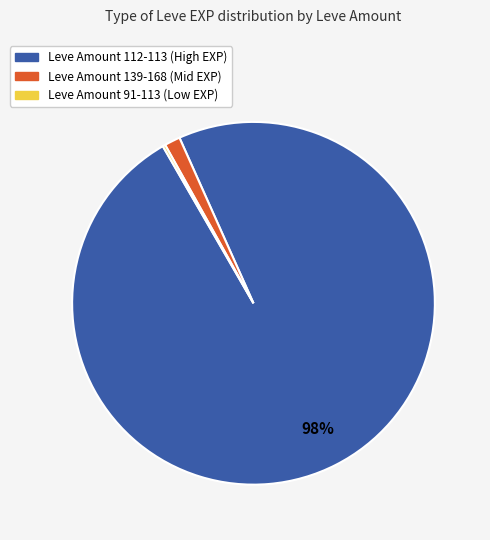

Does any single category account for the majority?

Yes